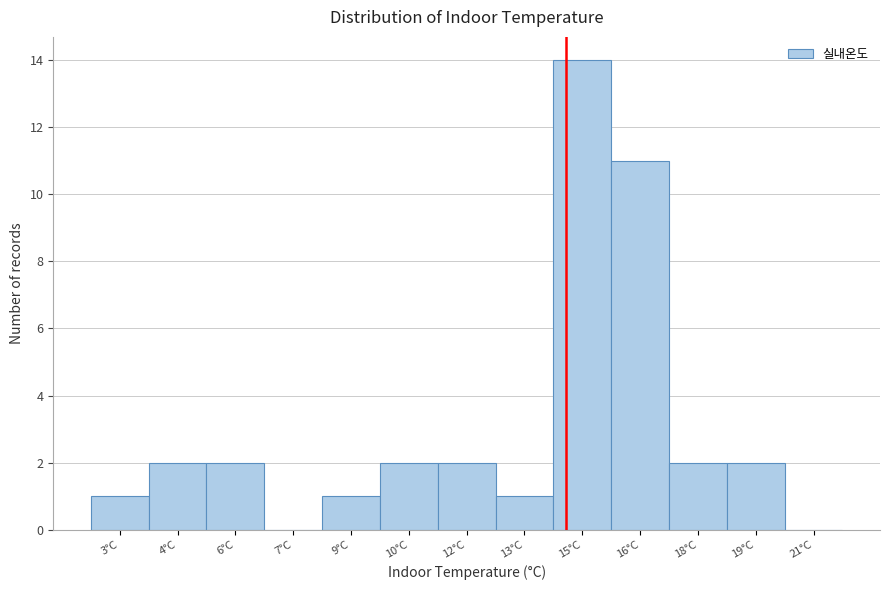

Reading left to right, what are all the values shown in this chart?

3°C=1	4°C=2	6°C=2	7°C=0	9°C=1	10°C=2	12°C=2	13°C=1	15°C=14	16°C=11	18°C=2	19°C=2	21°C=0